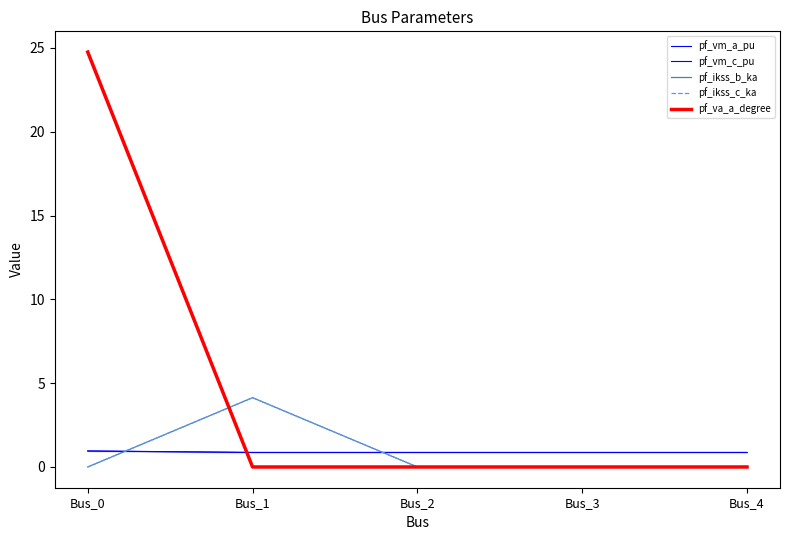

Which series has the widest spread of values?

pf_va_a_degree